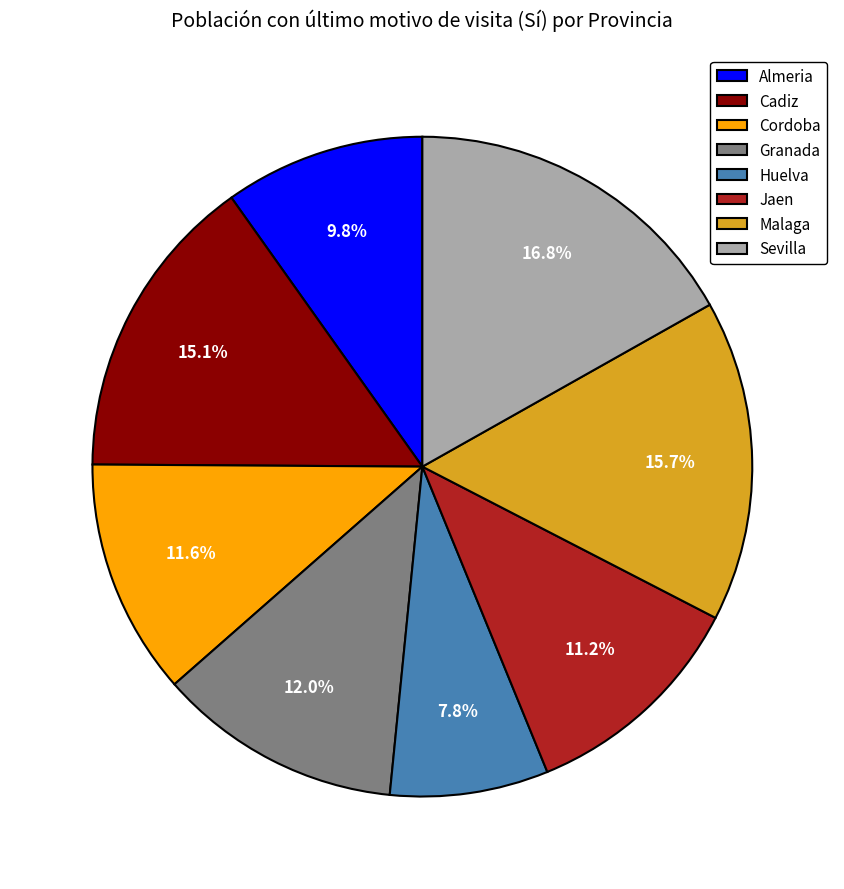

Do Granada and Almeria together represent more than half of the pie?

No